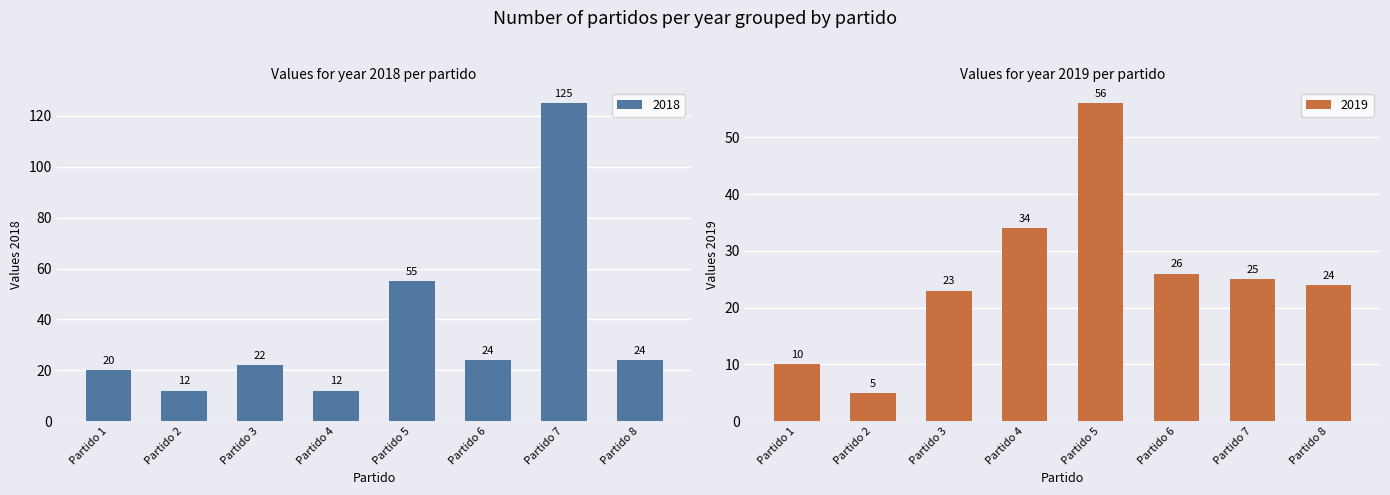

What is the spread (max minus min) of values at Partido 7?

100